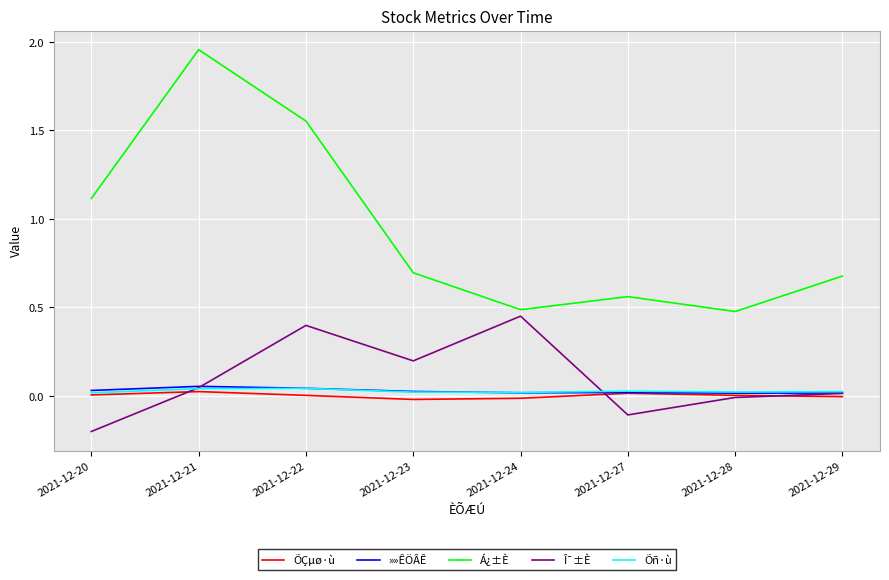

True or false: »»ÊÖÂÊ and Á¿±È intersect in this chart.

False